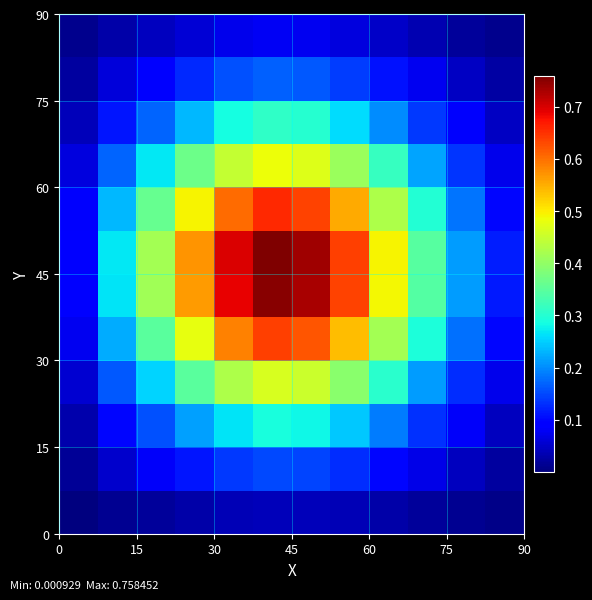

How many series are shown in this chart?

12